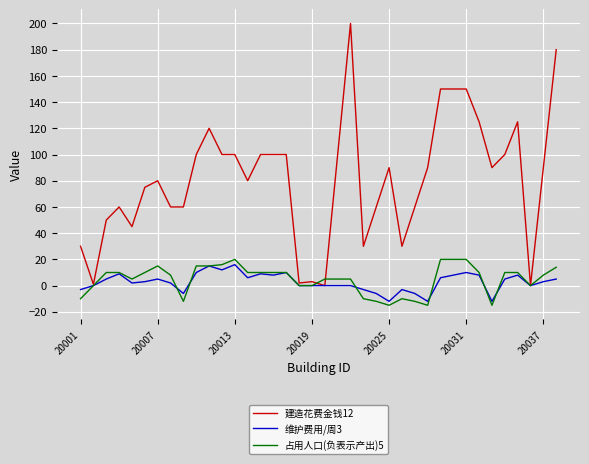

How many categories are shown in the chart?

38